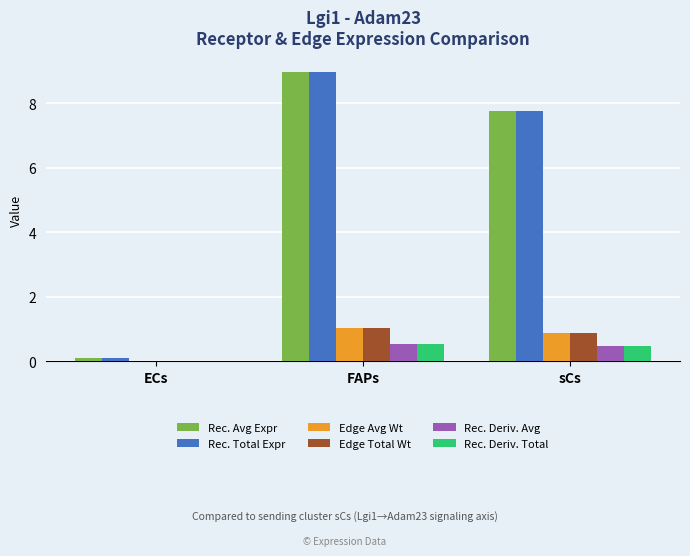

What is the total value across all series at sCs?

18.2